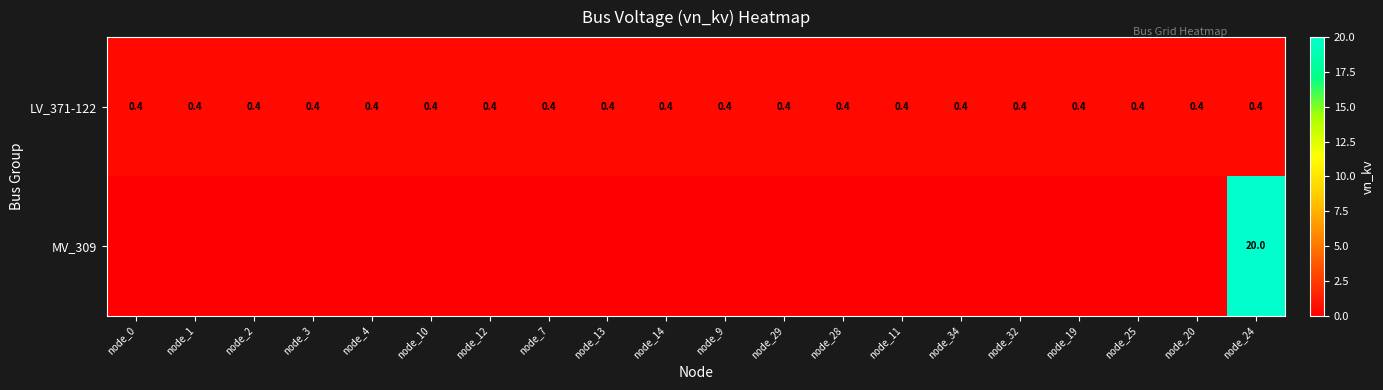

At which category is the sum across all series the highest?

node_24